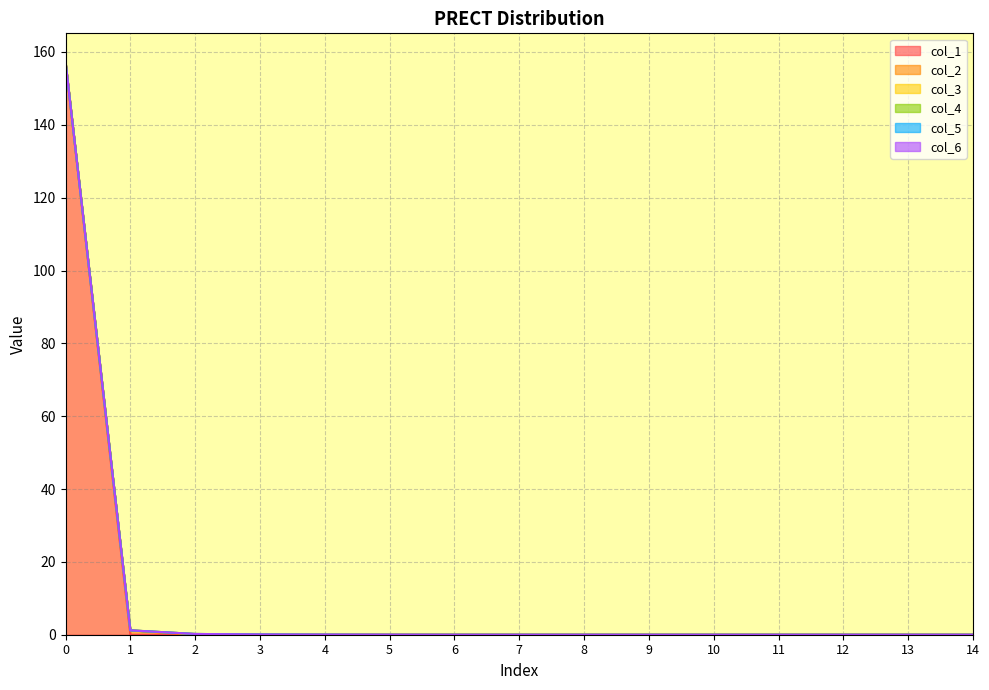

What are all the series names shown in the legend?

col_1, col_2, col_3, col_4, col_5, col_6